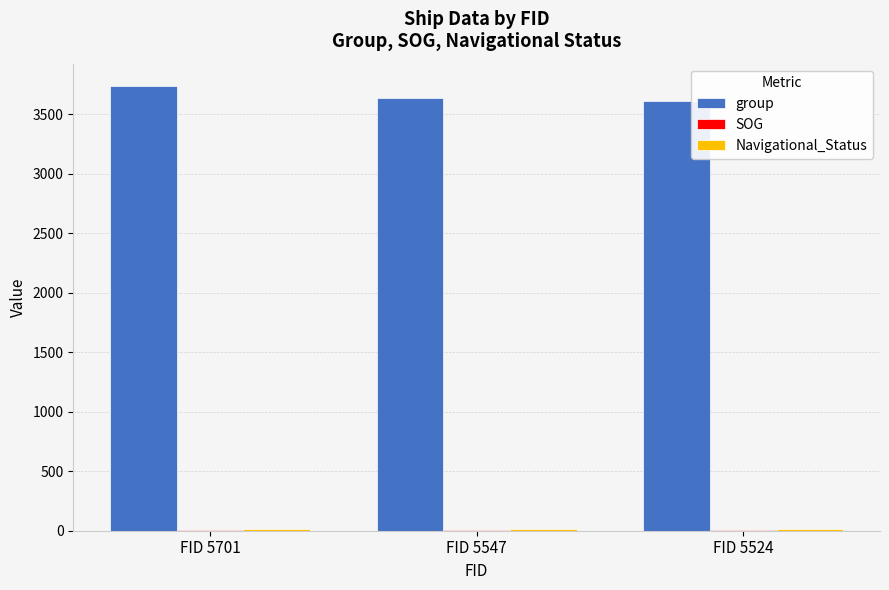

What is the sum of all group values?

10980.0